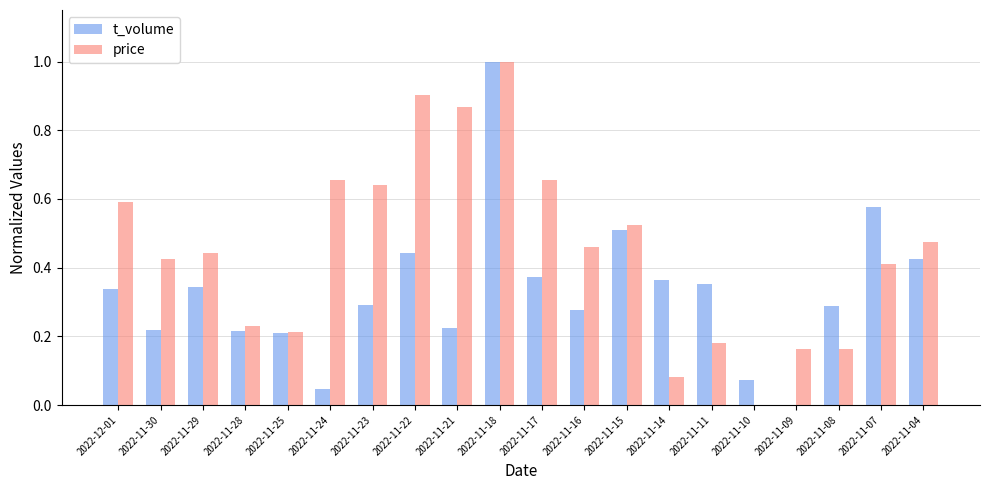

What is the highest value of the t_volume series?

1.0